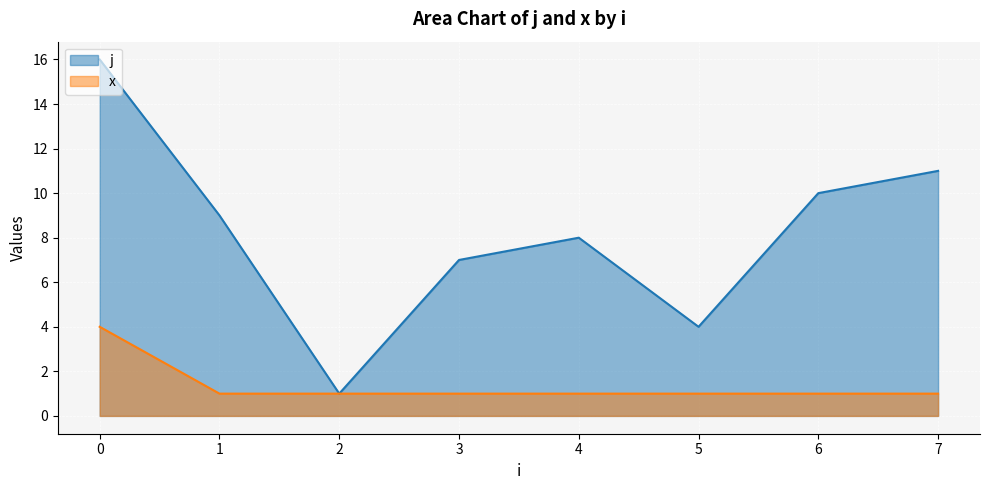

Which series has the largest range (max minus min)?

j